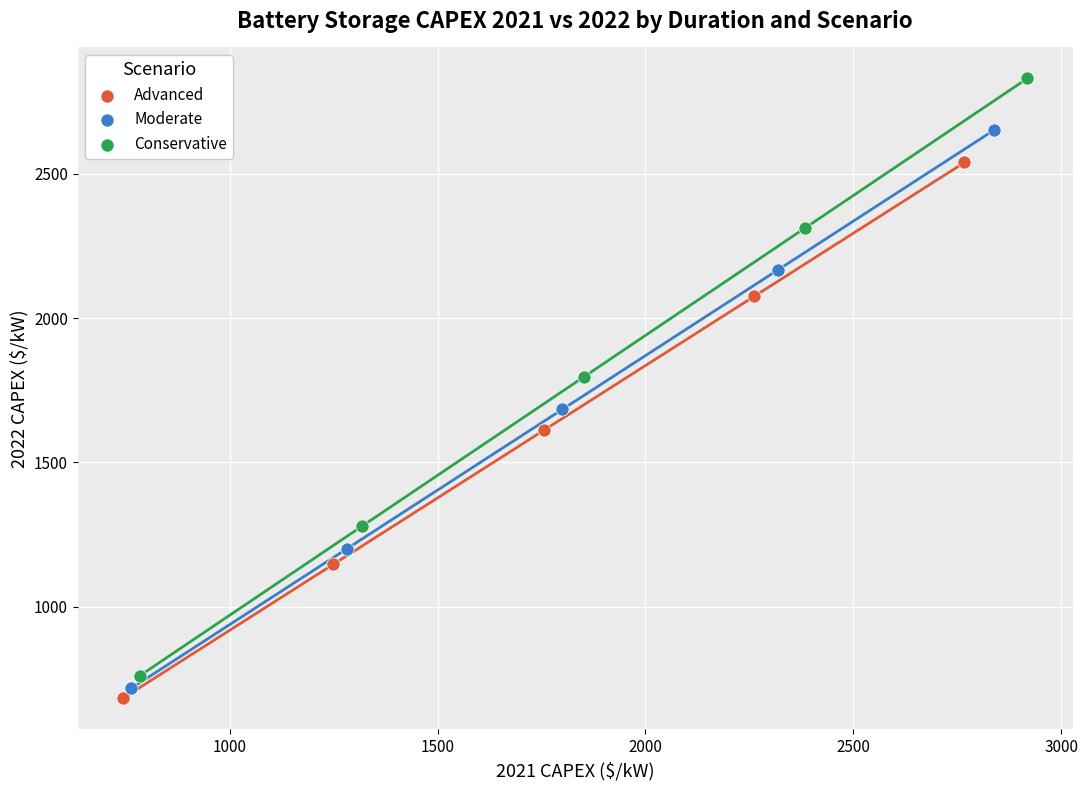

Which series has the widest spread of Y values?

Conservative